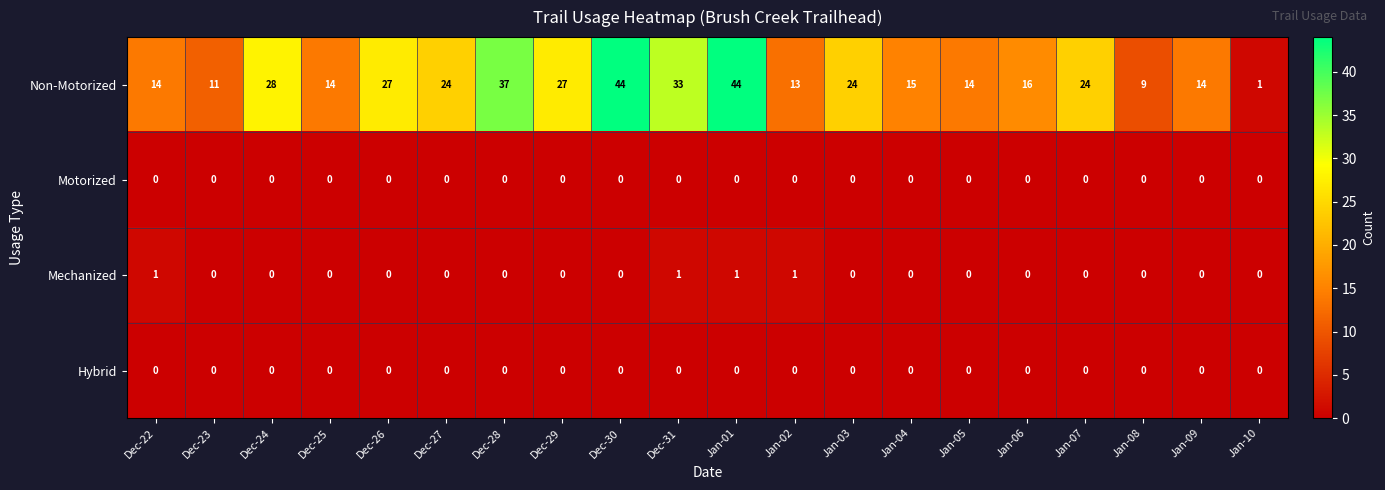

At which category is the sum across all series the highest?

Jan-01